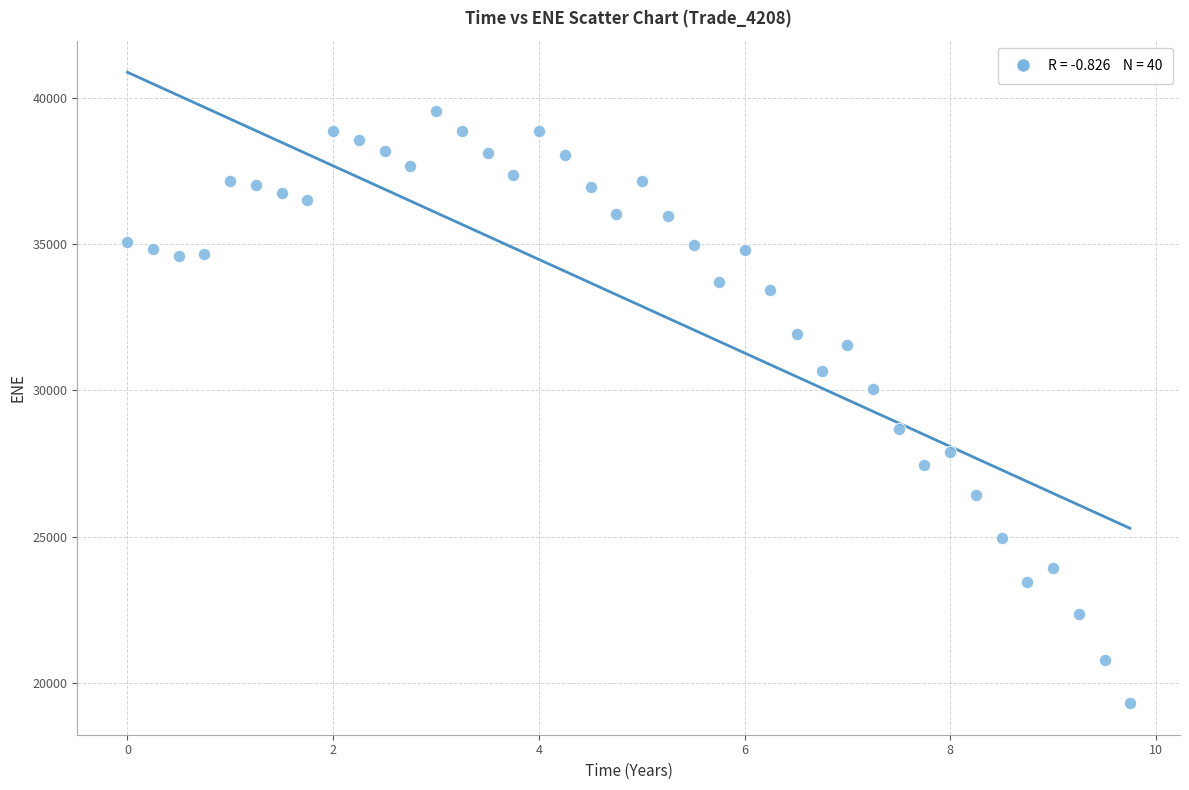

What is the range of Y values (max minus min)?

20240.4